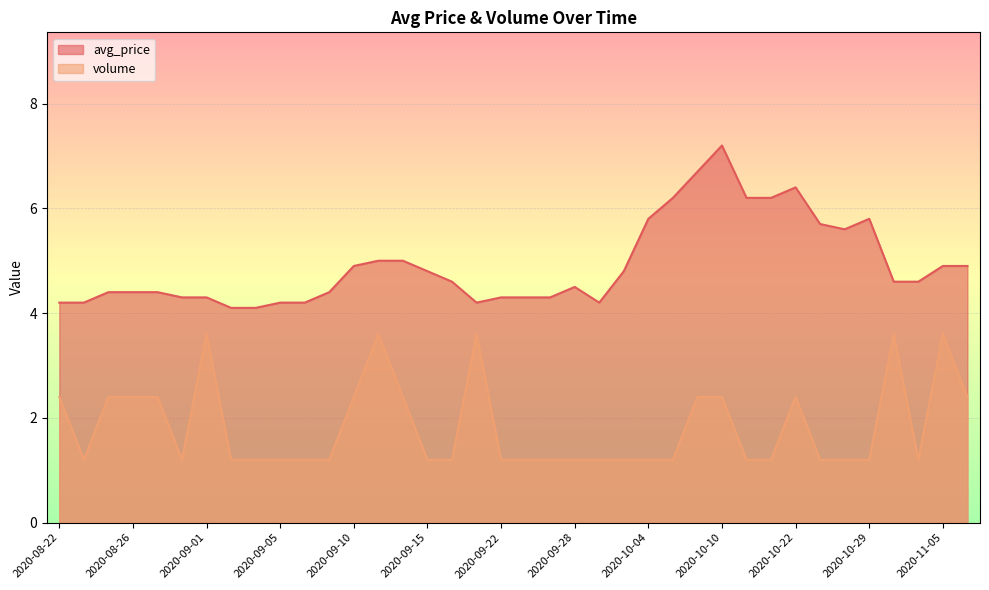

What is the value of the avg_price point at the 16th from the left?

4.8